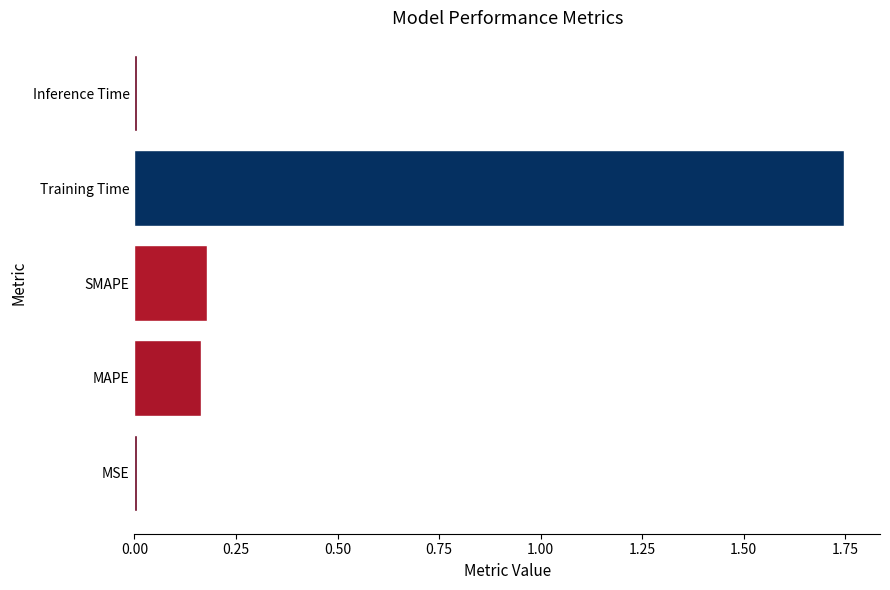

What is the sum of all values?

2.1